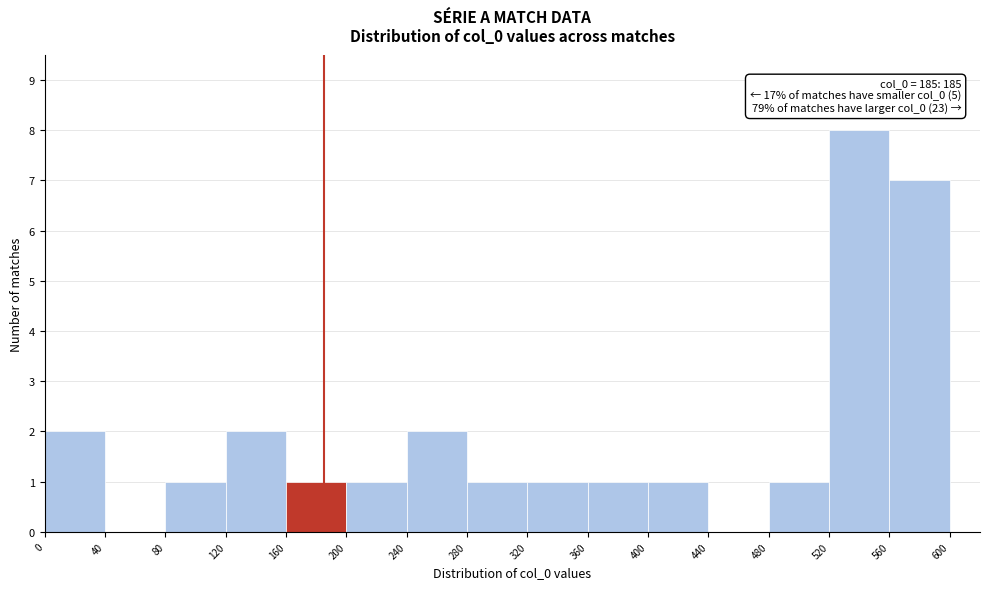

Over which range of the x-axis is the bar tallest?

520 to 560